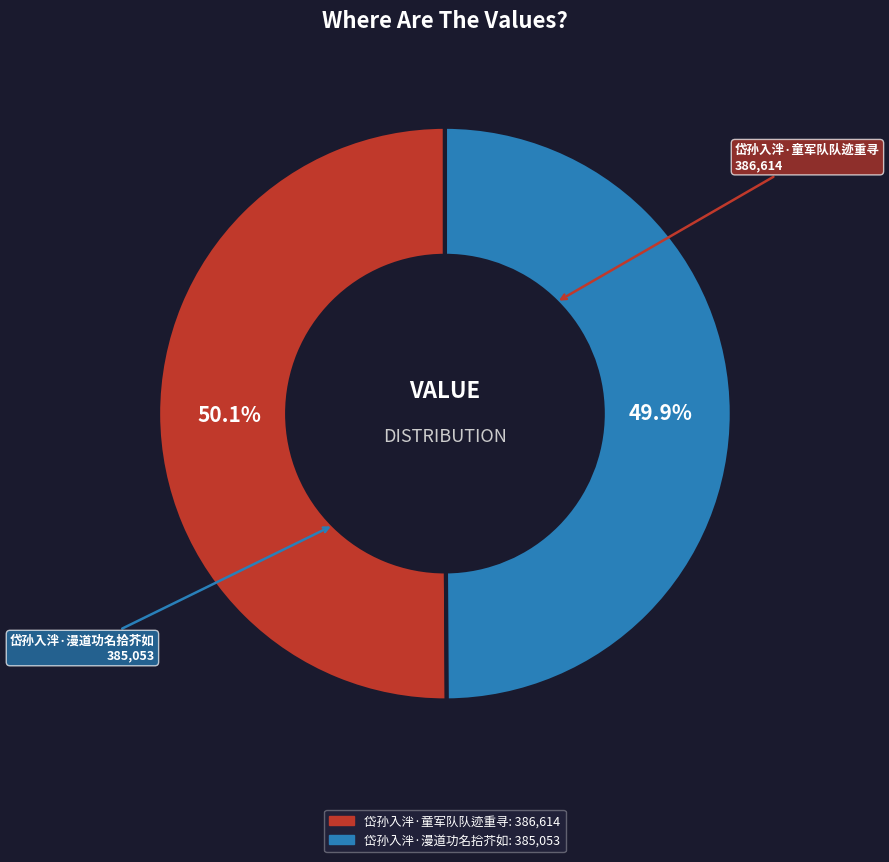

To the nearest percent, what portion does 岱孙入泮·漫道功名拾芥如 represent?

50%